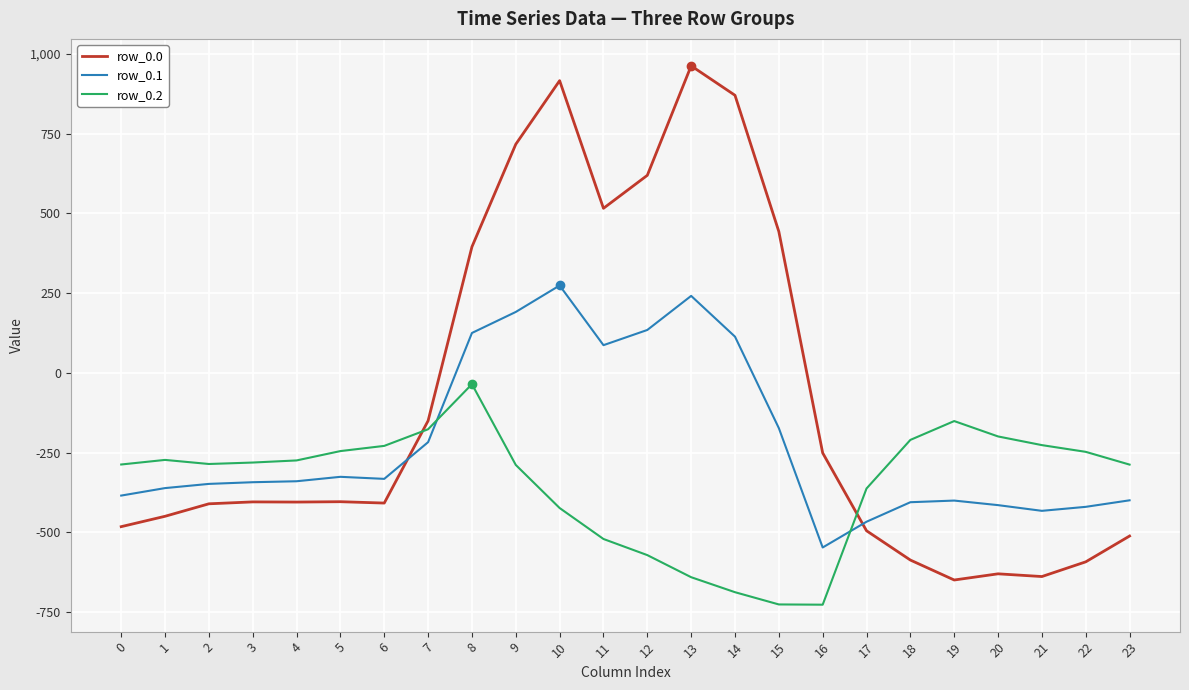

After their last crossing, which series has the higher values: row_0.0 or row_0.1?

row_0.1